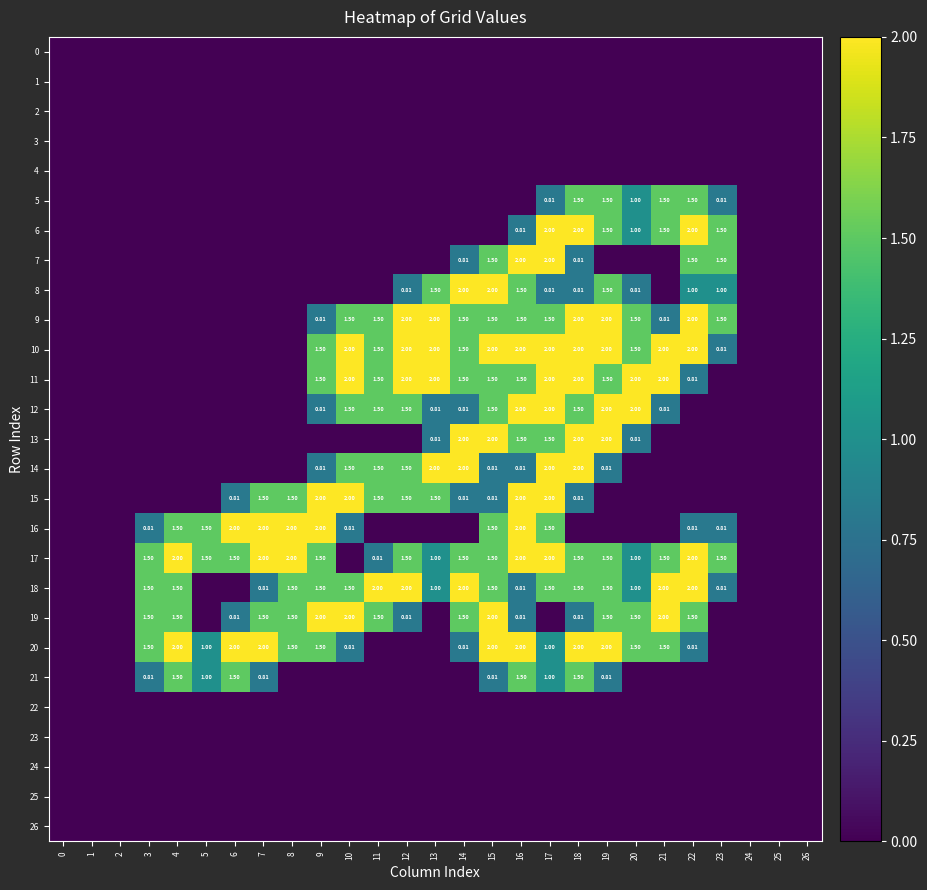

True or false: 14 has a value of 0.8 at 19.

True